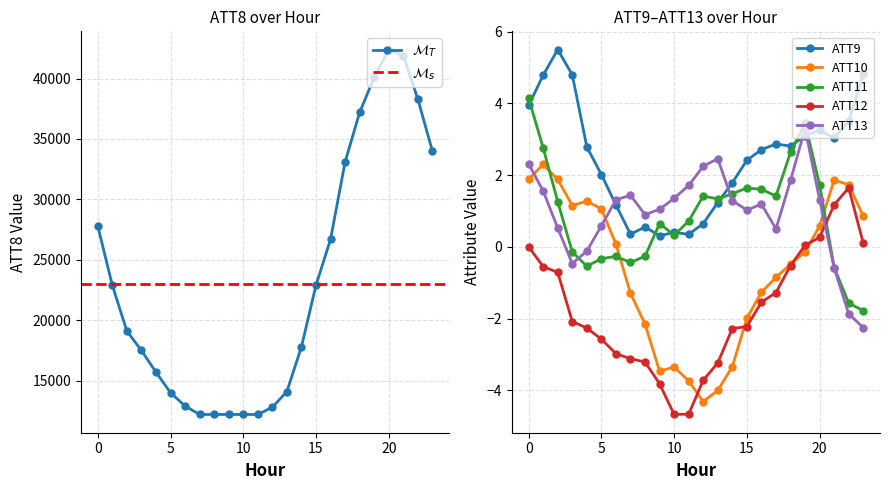

How many data points in ATT11 are less than 1?

12